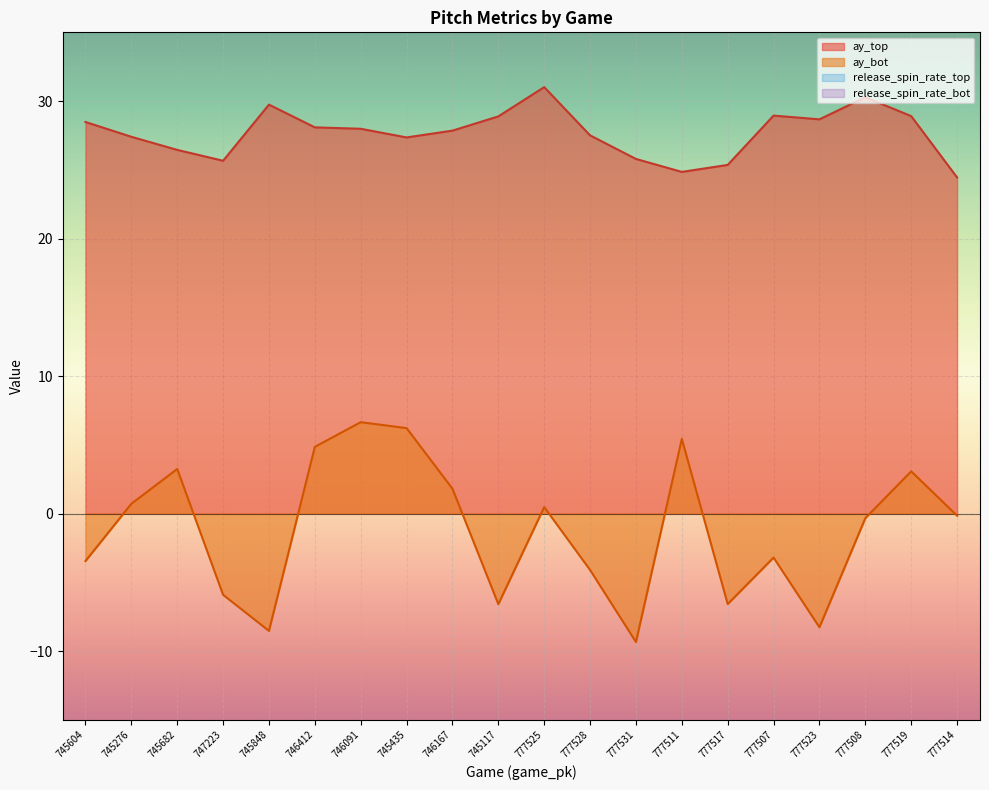

What are all the series names shown in the legend?

ay_top, ay_bot, release_spin_rate_top, release_spin_rate_bot